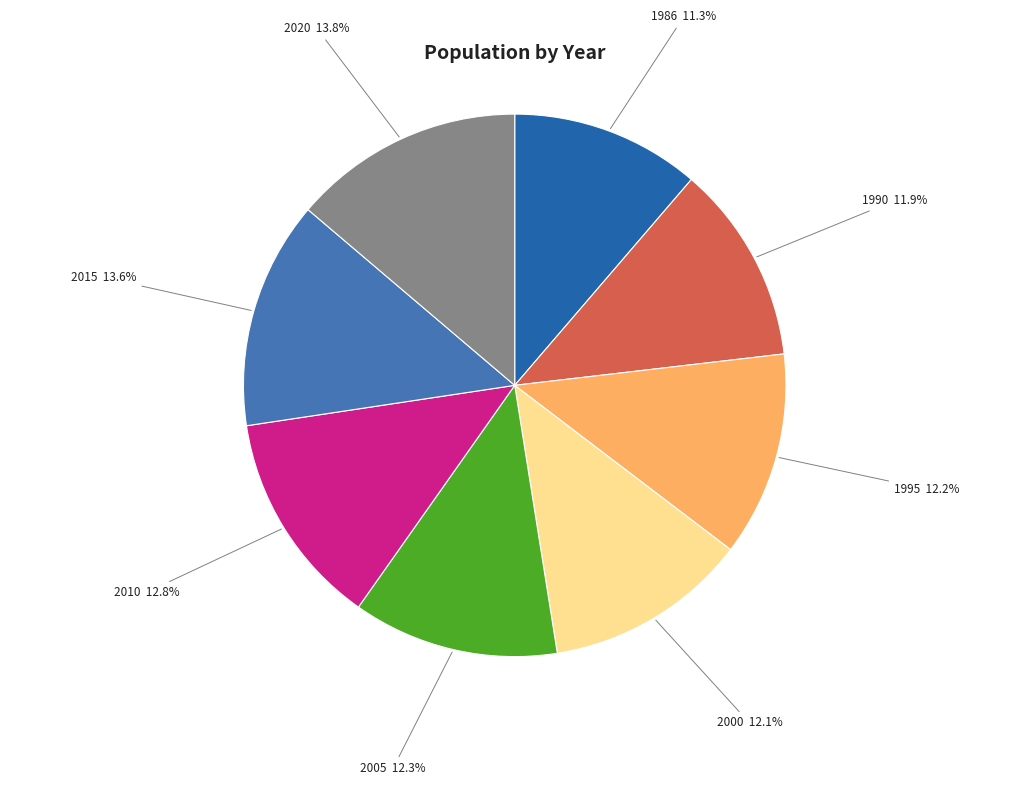

What percentage do 1986 and 1995 together represent?

23.5%